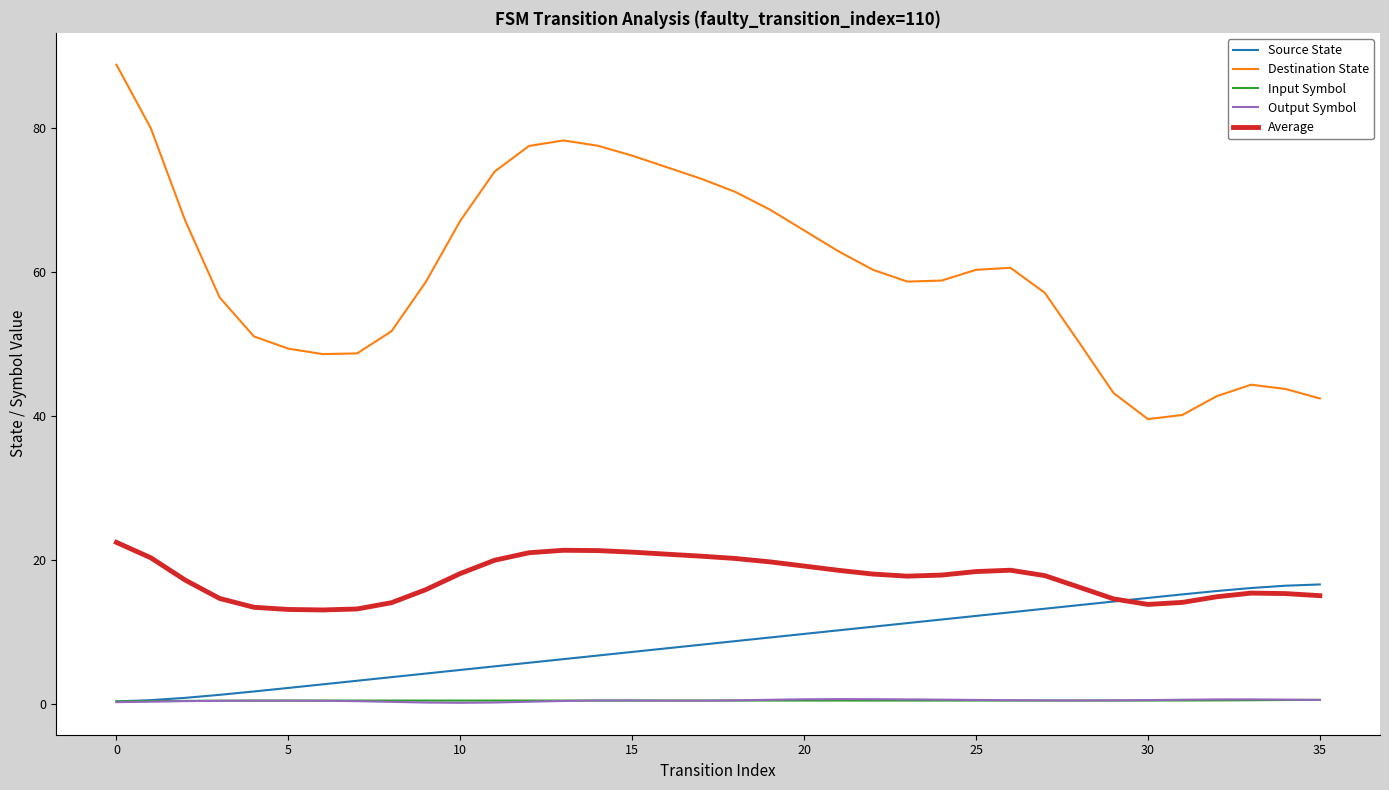

Which series has the largest range (max minus min)?

Destination State